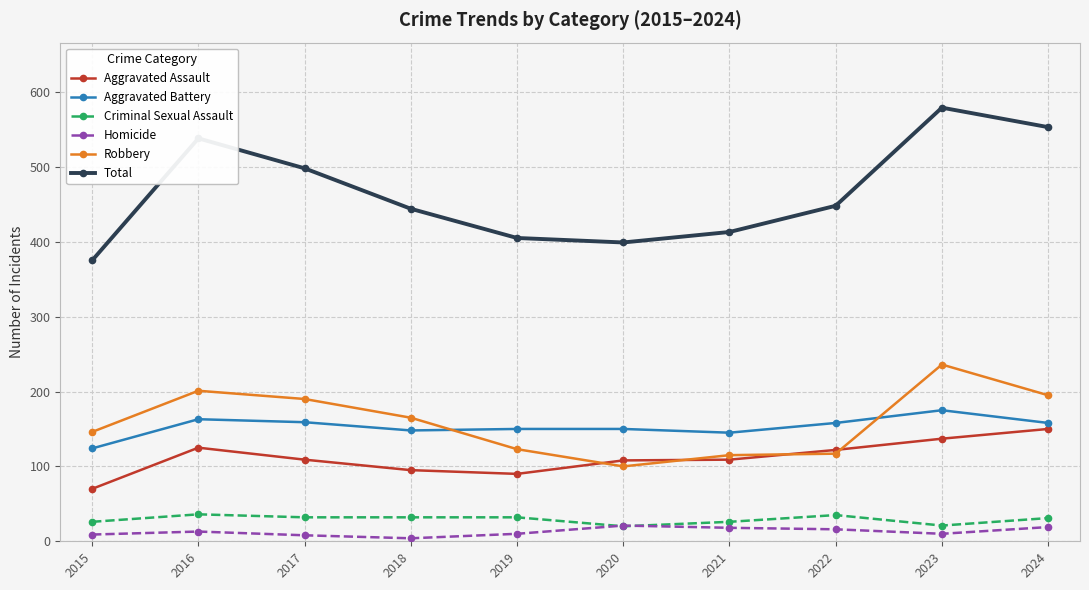

True or false: Robbery and Criminal Sexual Assault intersect in this chart.

False